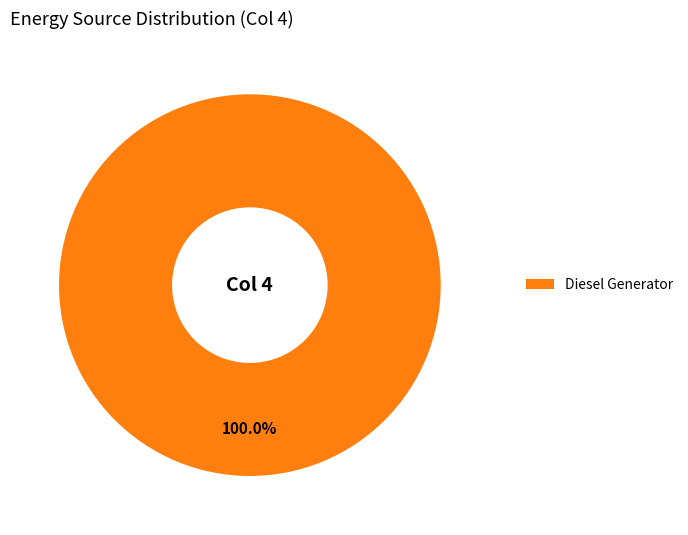

Is there any slice that represents more than half of the pie?

Yes